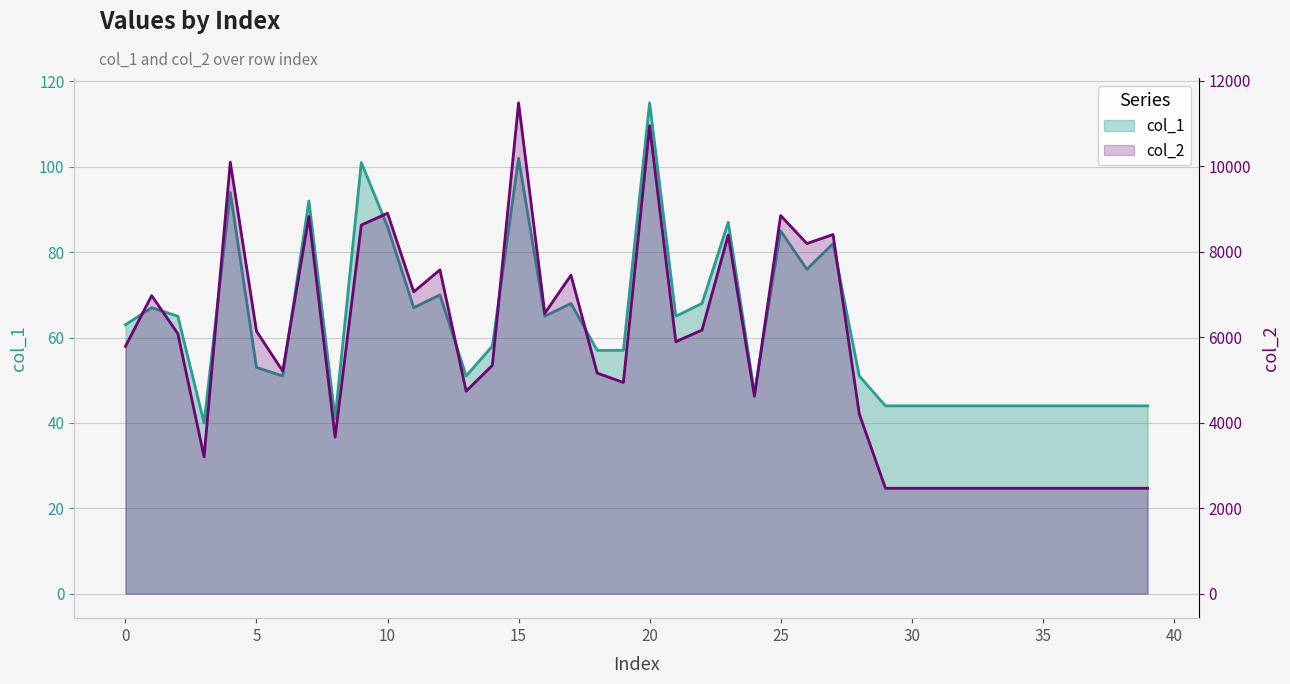

Which series has the largest range (max minus min)?

col_2